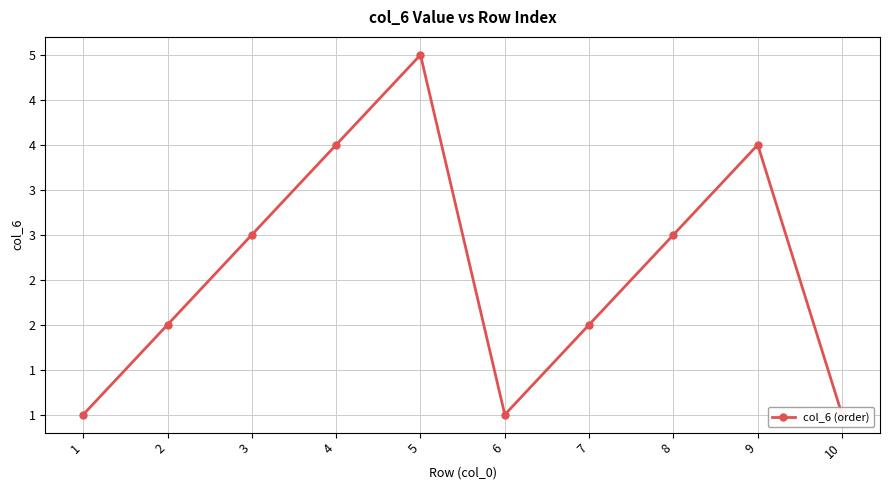

The value at 5 is 2. True or false?

False